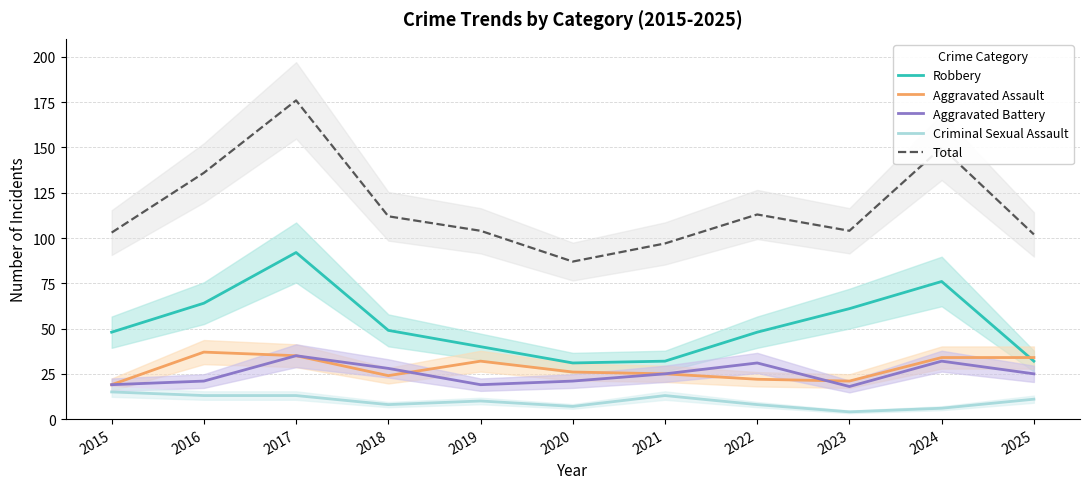

What is the difference between the Aggravated Battery values at 2021 and 2015?

6